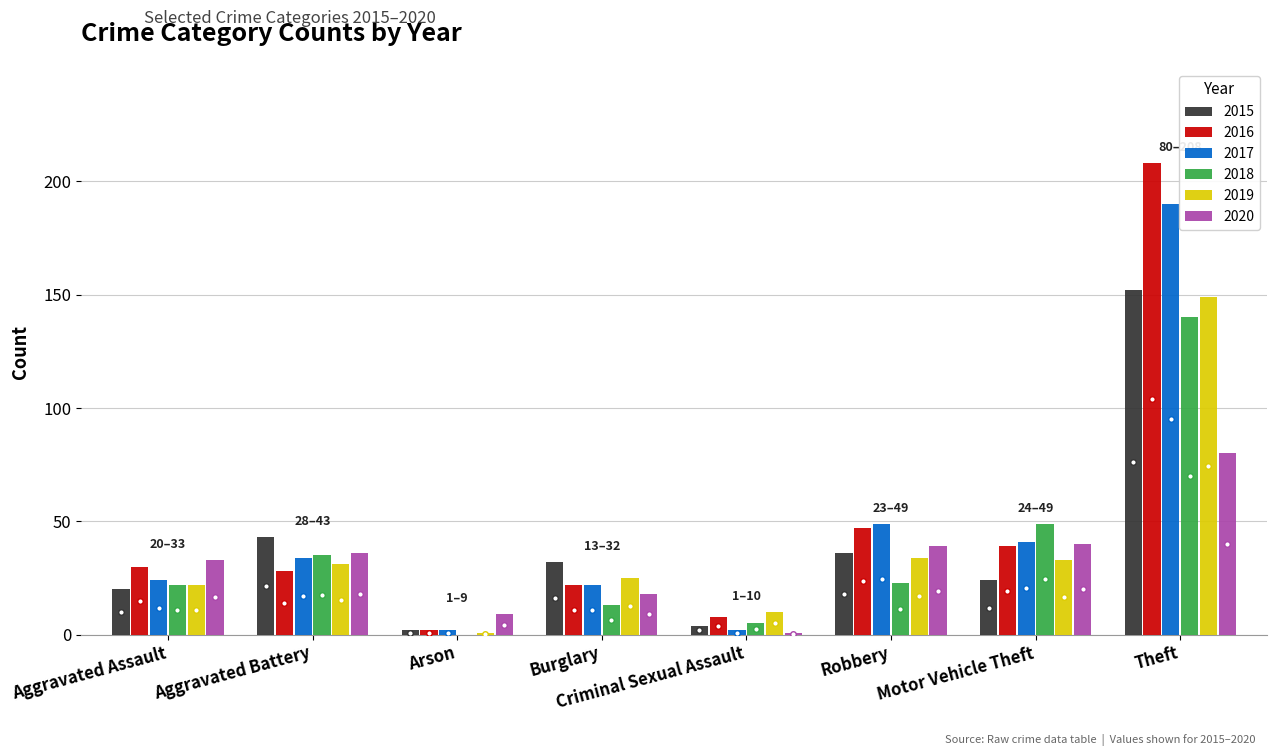

Are the bars grouped side by side (vs. stacked)?

Yes